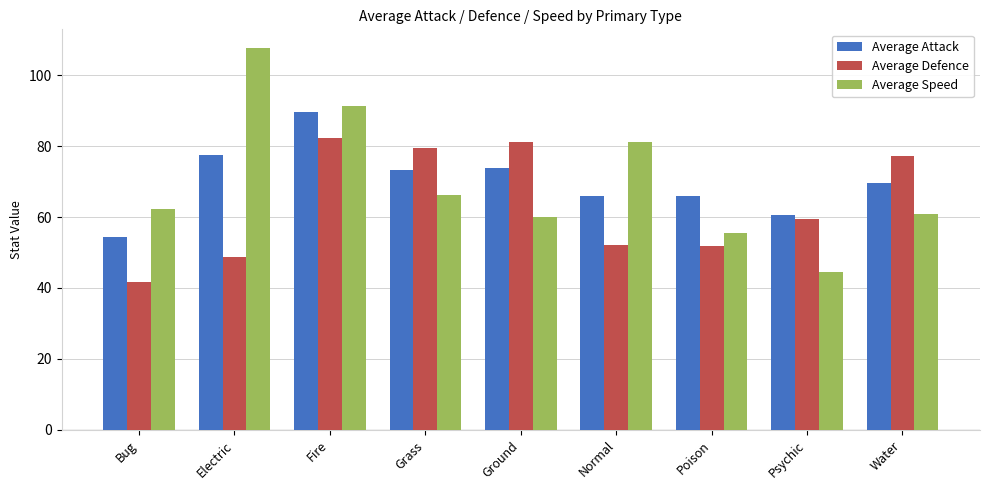

What is the label of the 9th bar from the left?

Water